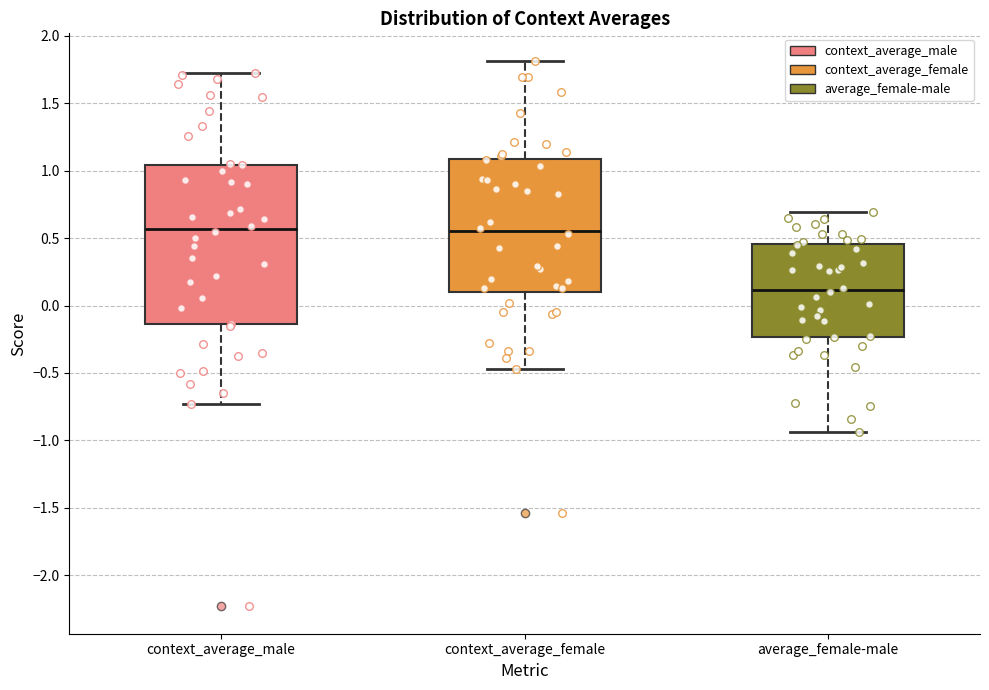

Reading left to right, transcribe this box plot: for each box, give where its median line is, the range the box spans, and where its two whiskers end, as read against the y-axis. The values are not printed on the chart, so give them approximately, as read against the axis.

context_average_male: median 0.55, box -0.15 to 1.05, whiskers -0.75 to 1.75
context_average_female: median 0.55, box 0.10 to 1.10, whiskers -0.45 to 1.80
average_female-male: median 0.10, box -0.25 to 0.45, whiskers -0.95 to 0.70